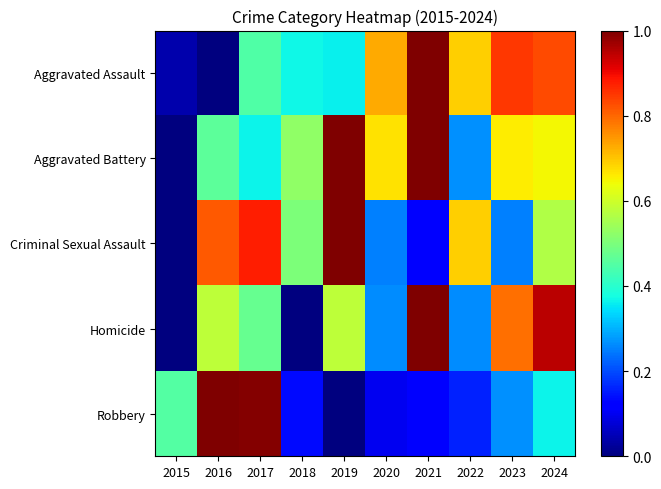

How many data points does each series have?

10